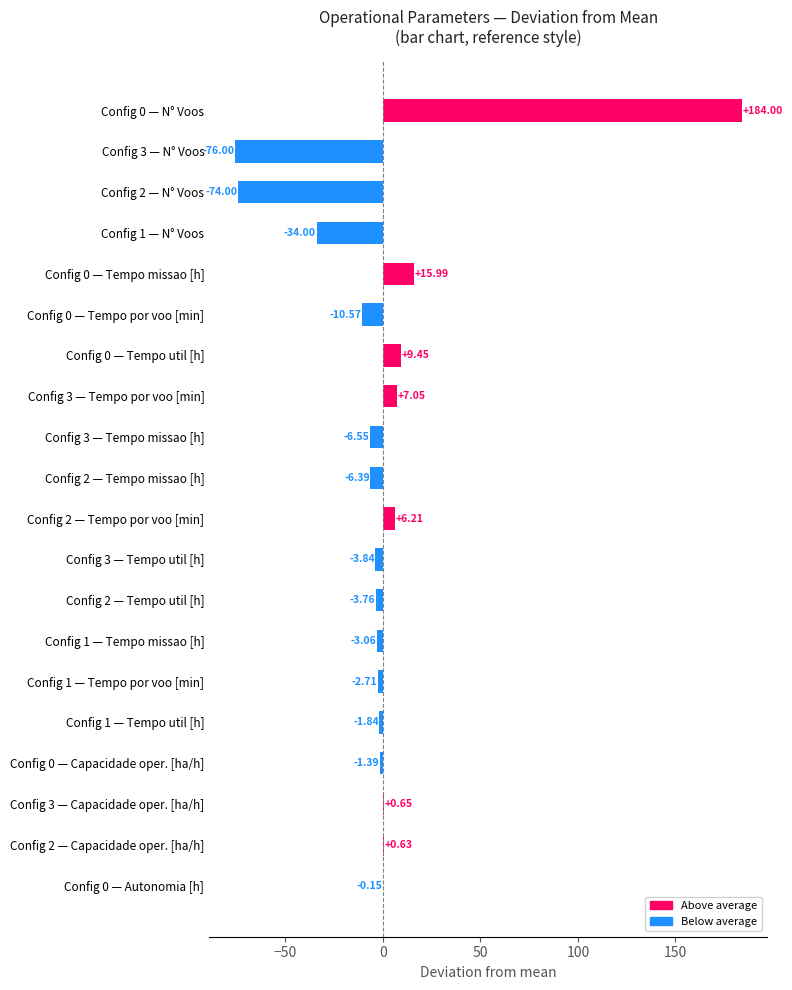

What is the change in value from Config 2 — Tempo por voo [min] to Config 0 — N° Voos?

+177.8